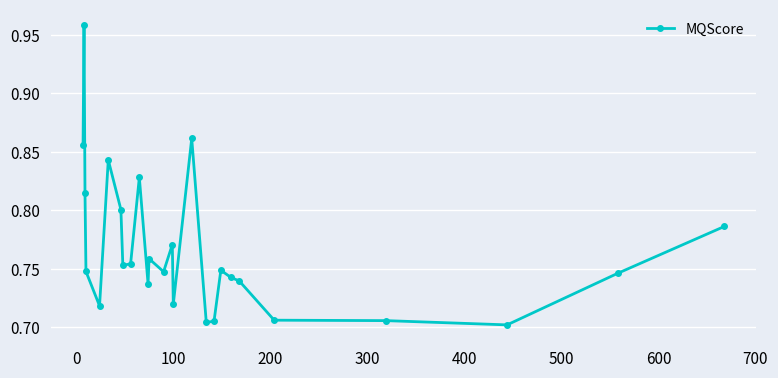

Count the values in the range 0 to 1.

26